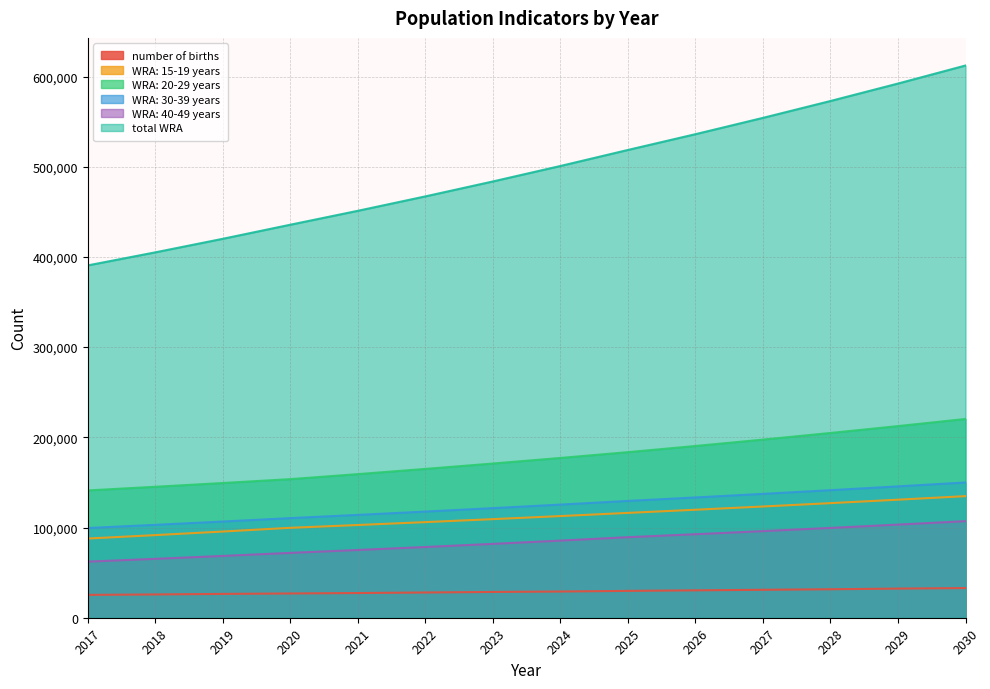

At which label is WRA: 20-29 years closest to 180759?

2025